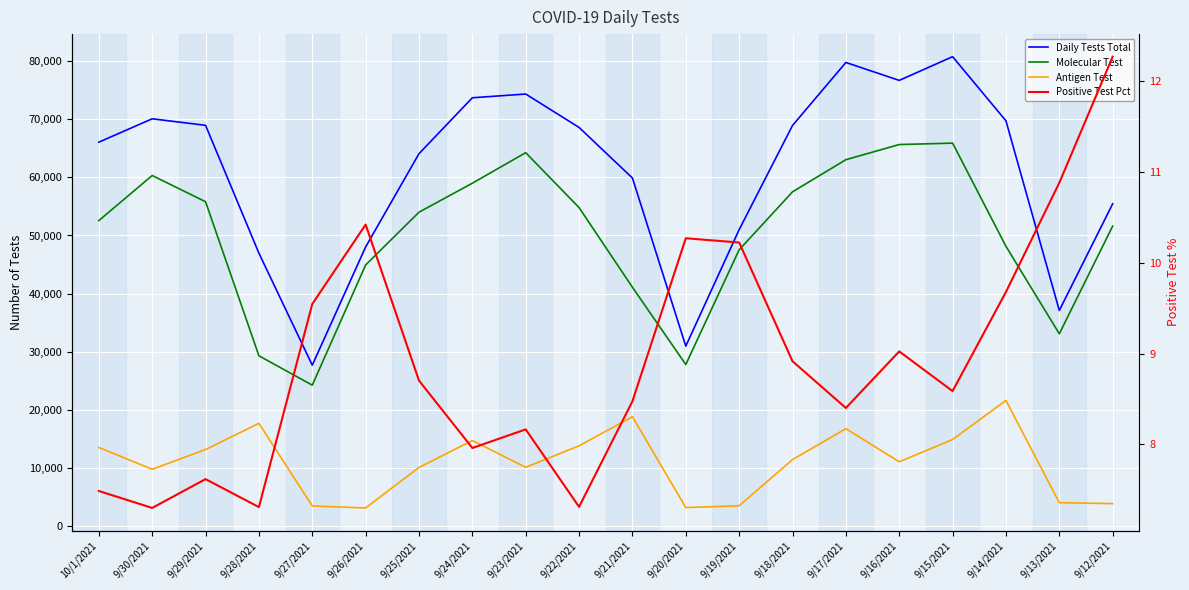

What is the label of the 5th point from the right?

9/16/2021